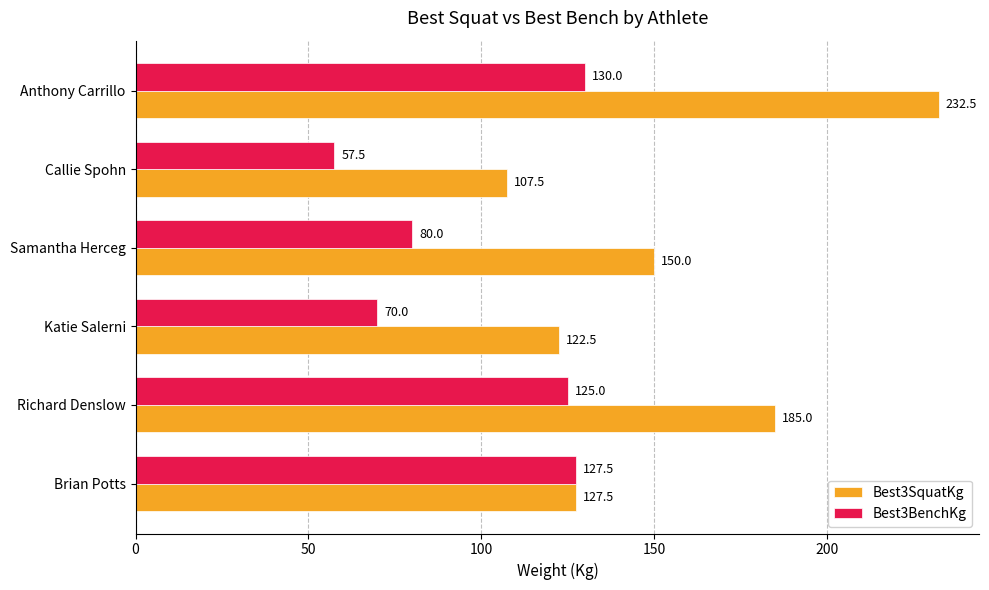

Which series has the widest spread of values?

Best3SquatKg